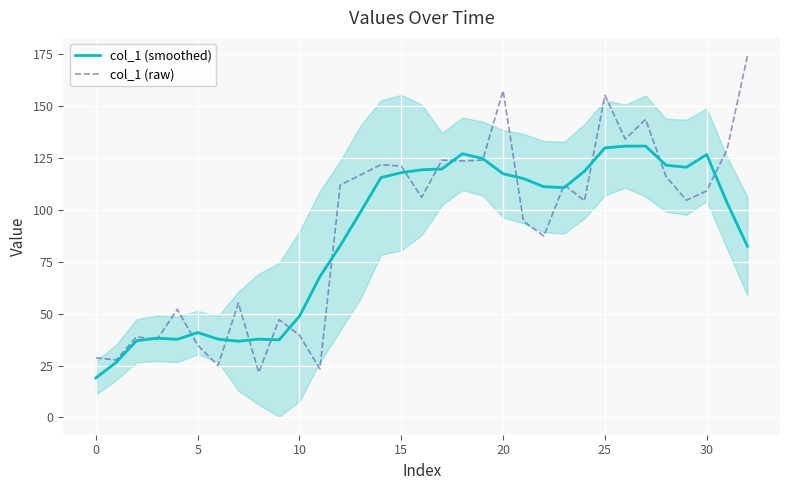

True or false: col_1 (smoothed) has a value of 79.6 at 10.

False